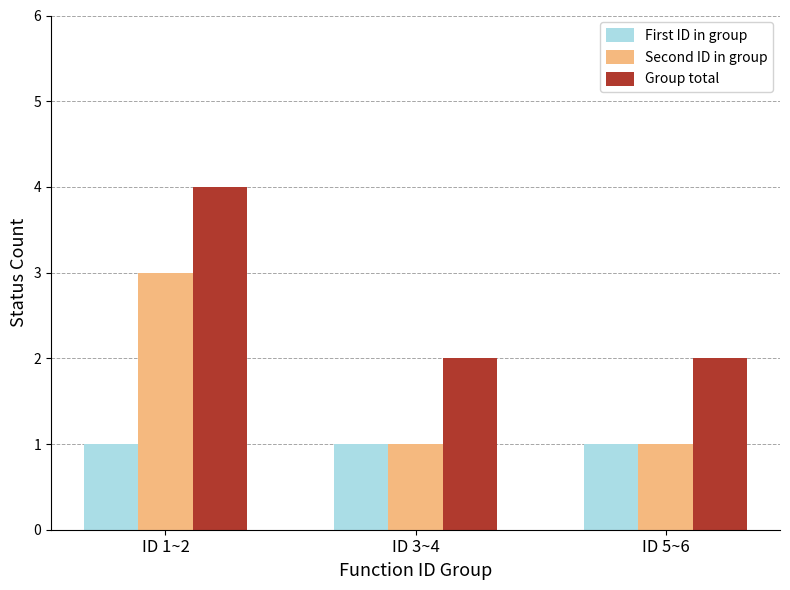

The First ID in group series shows 1 at ID 5~6. True or false?

True